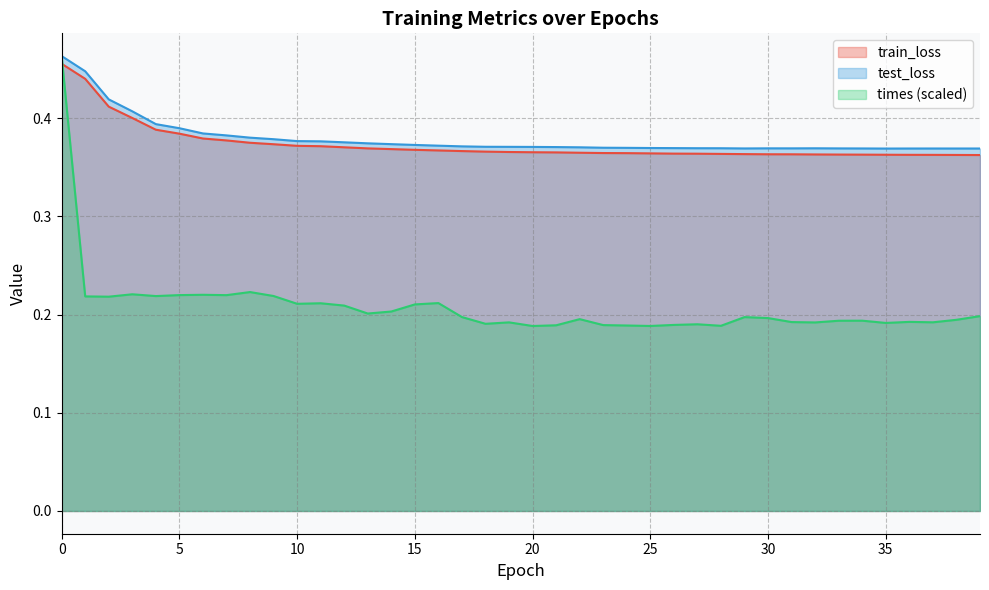

What is the minimum value for train_loss?

0.4